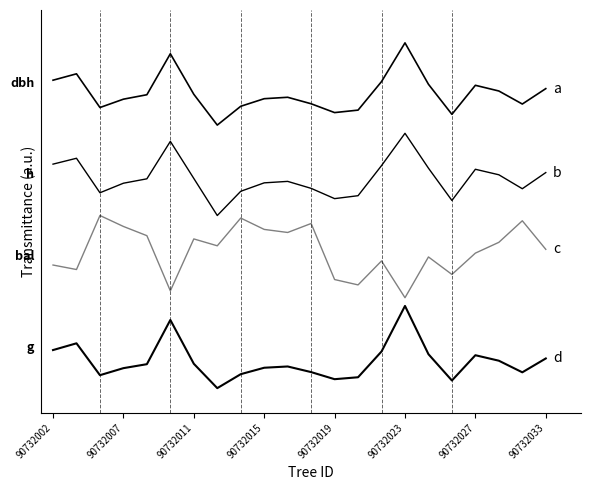

What is the maximum value shown in the chart?

4.2